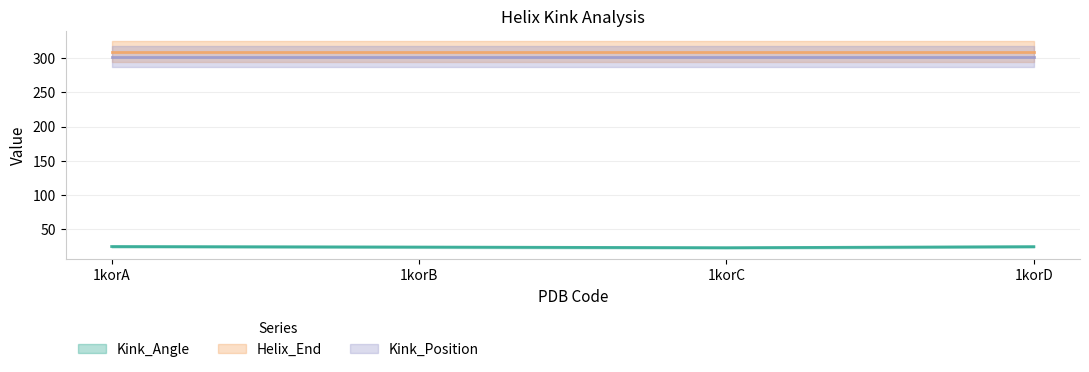

What is the sum of the Helix_End values at 1korA and 1korD?

618.0